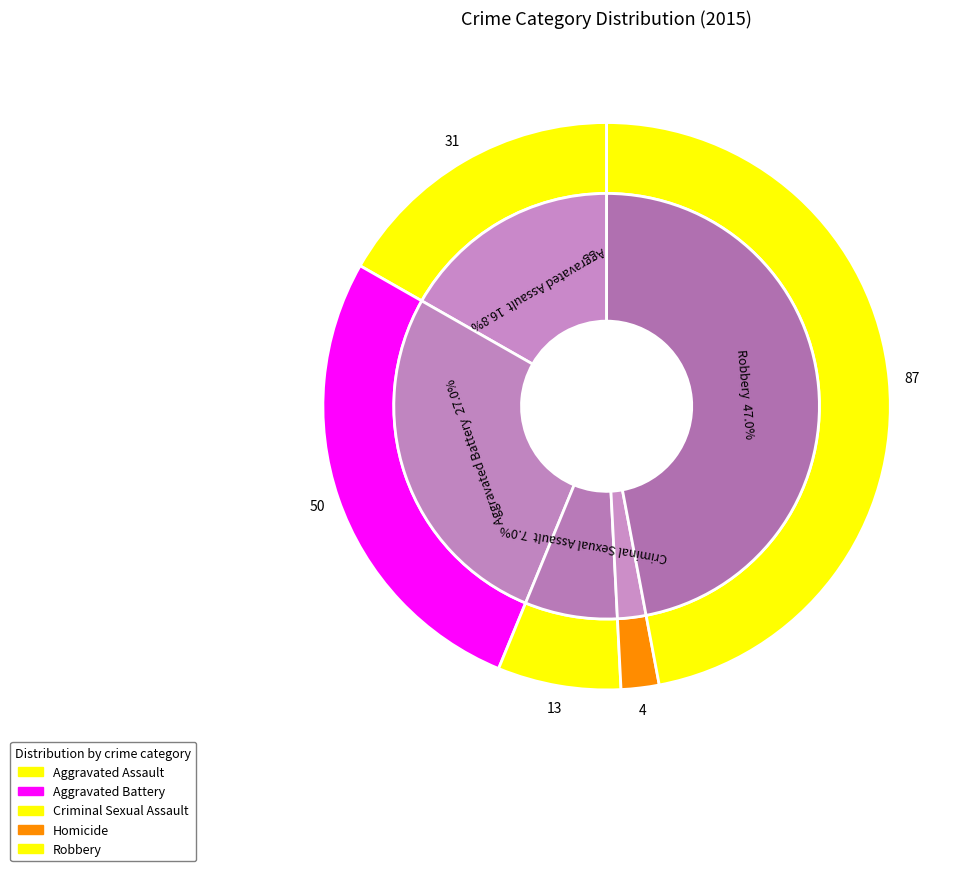

What portion of the pie excludes Robbery?

53.0%